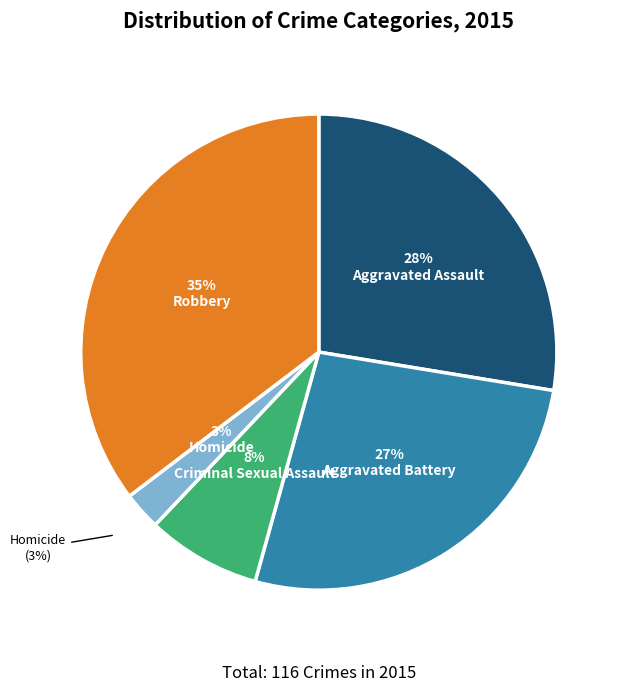

What percentage is NOT represented by Criminal Sexual Assault?

92.2%